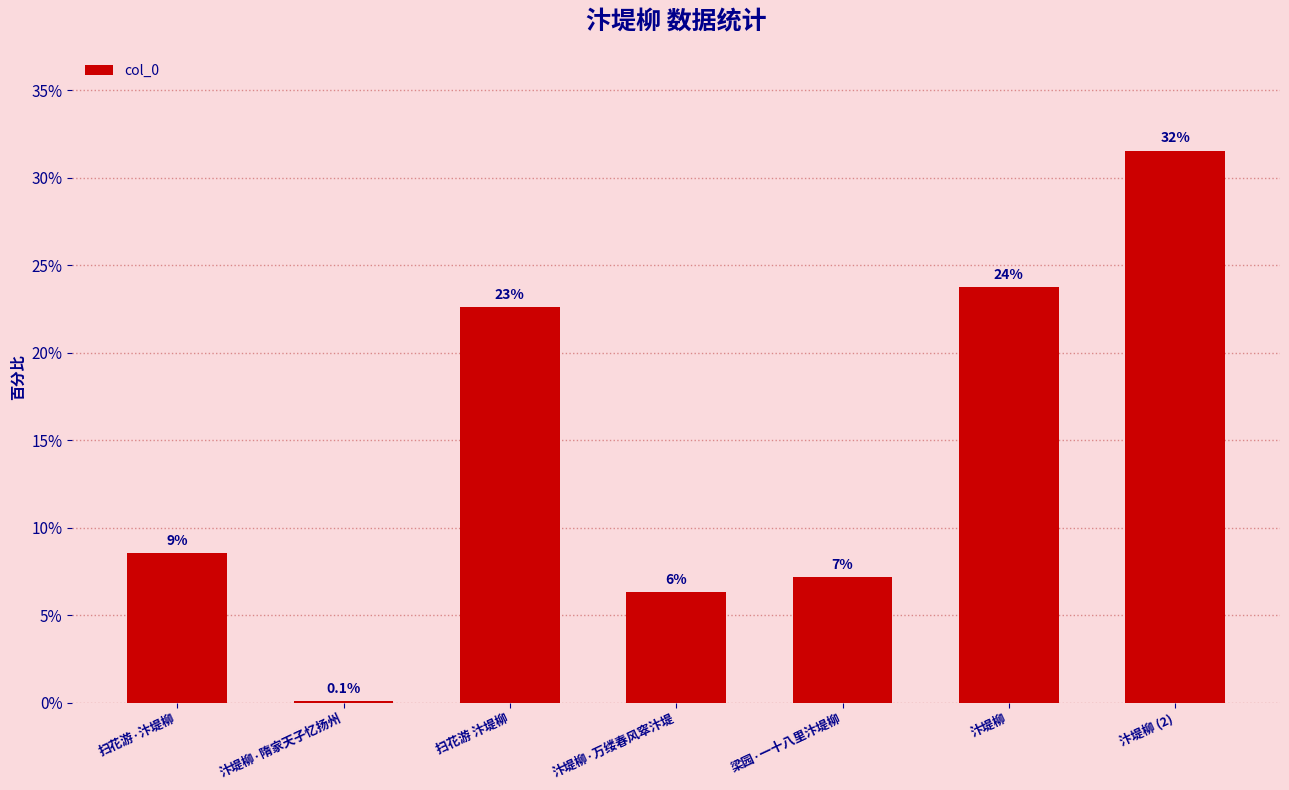

What is the minimum value shown in the chart?

0.1